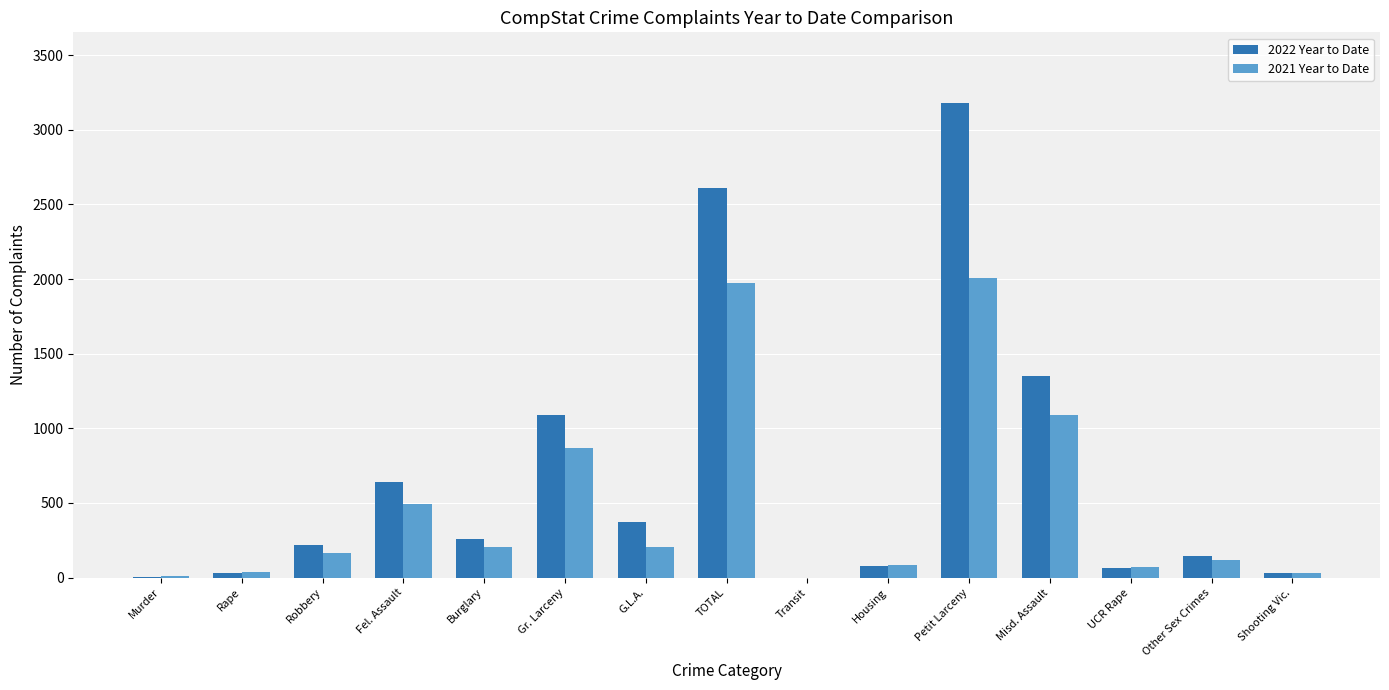

What is the highest value of the 2021 Year to Date series?

2007